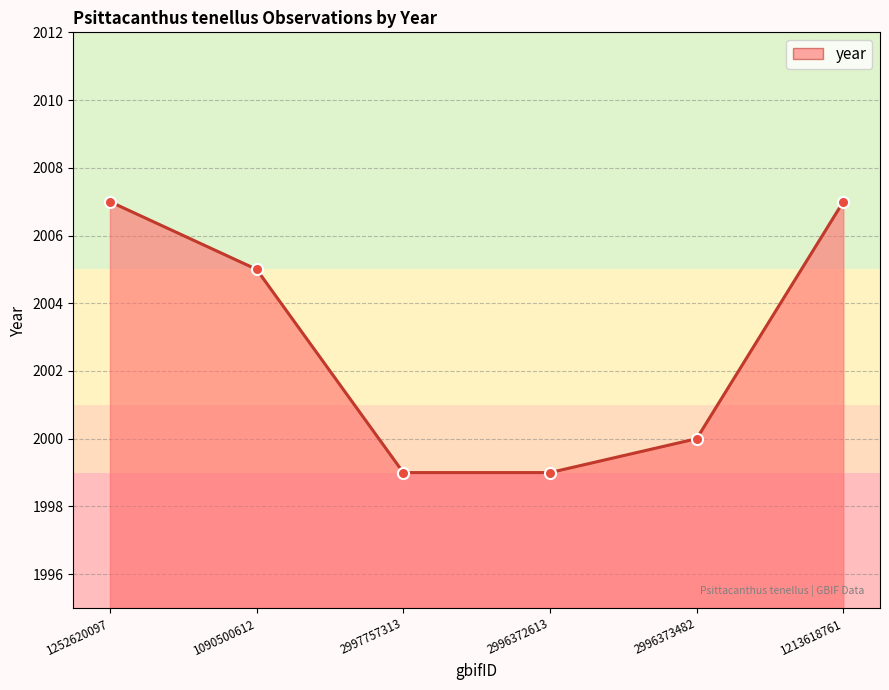

Is it true that the value at 1090500612 is 3545?

False